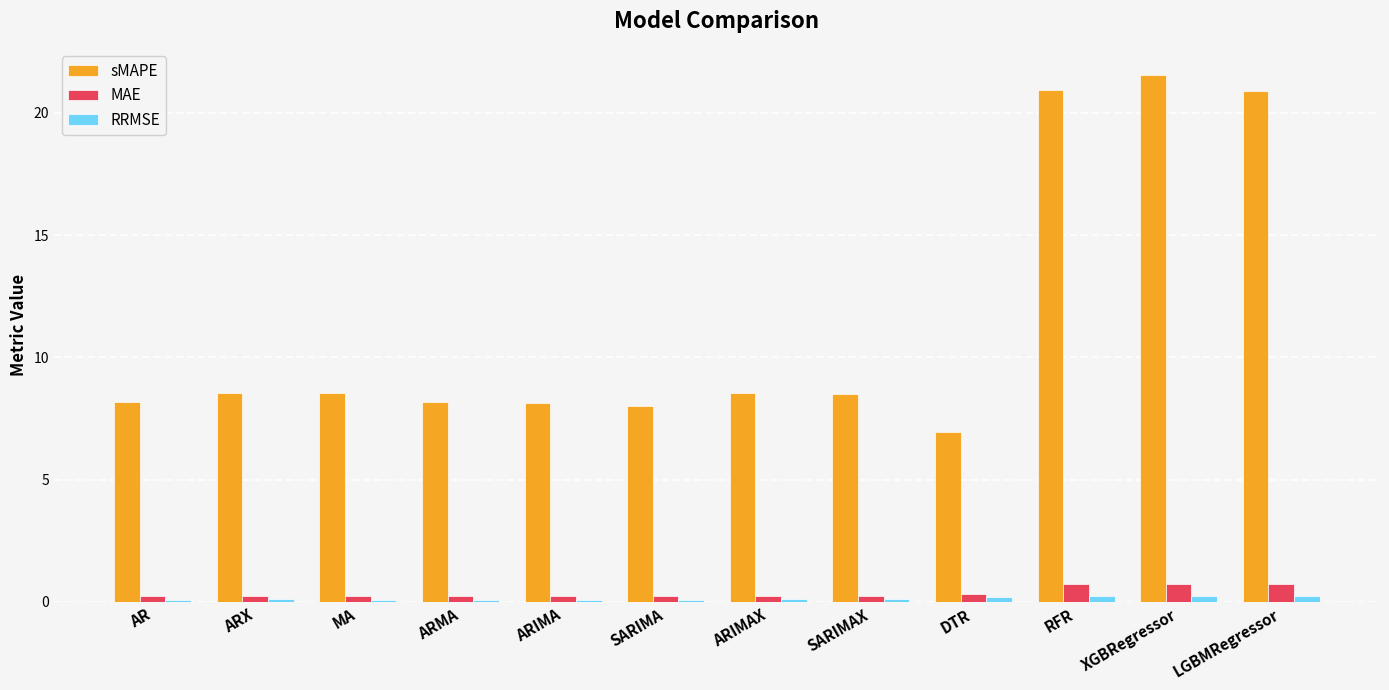

Count the number of data series in this chart.

3